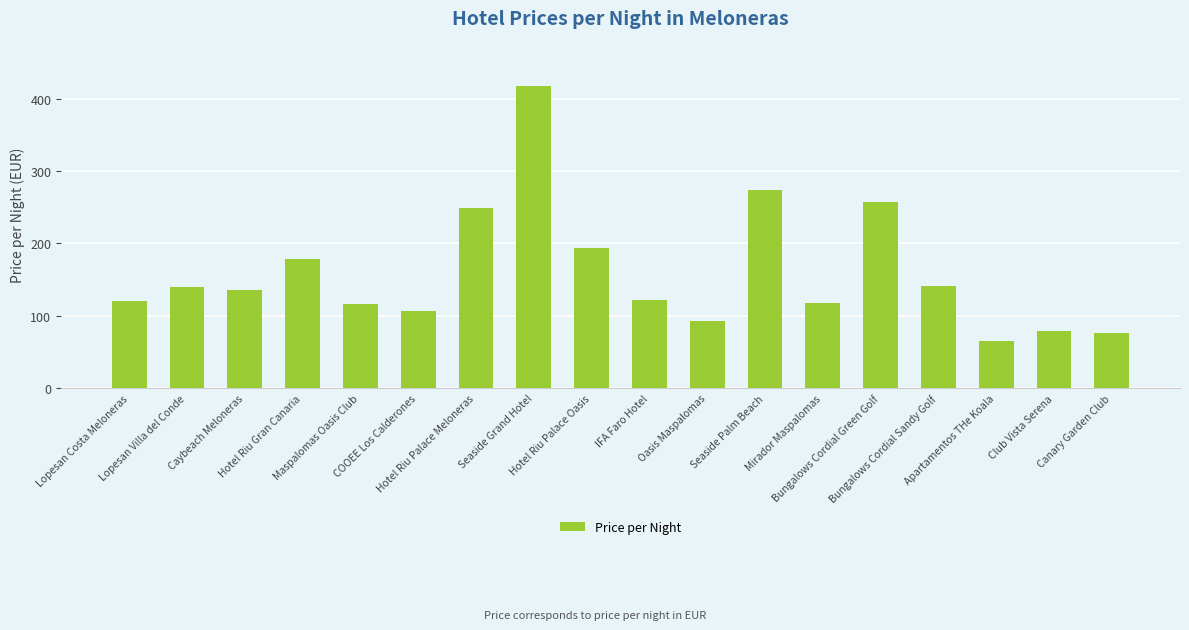

Which category has the lowest value across all series?

Apartamentos THe Koala